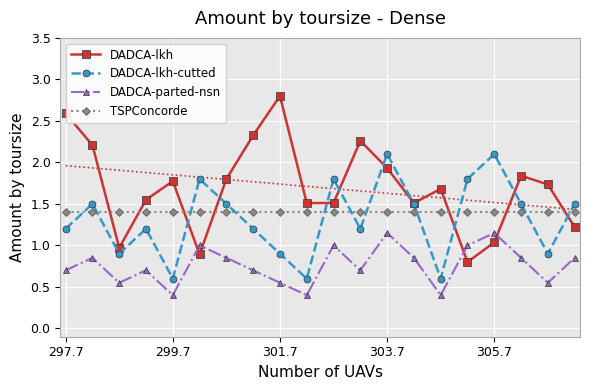

In DADCA-lkh, how many points are higher than both neighbors (excluding endpoints)?

5